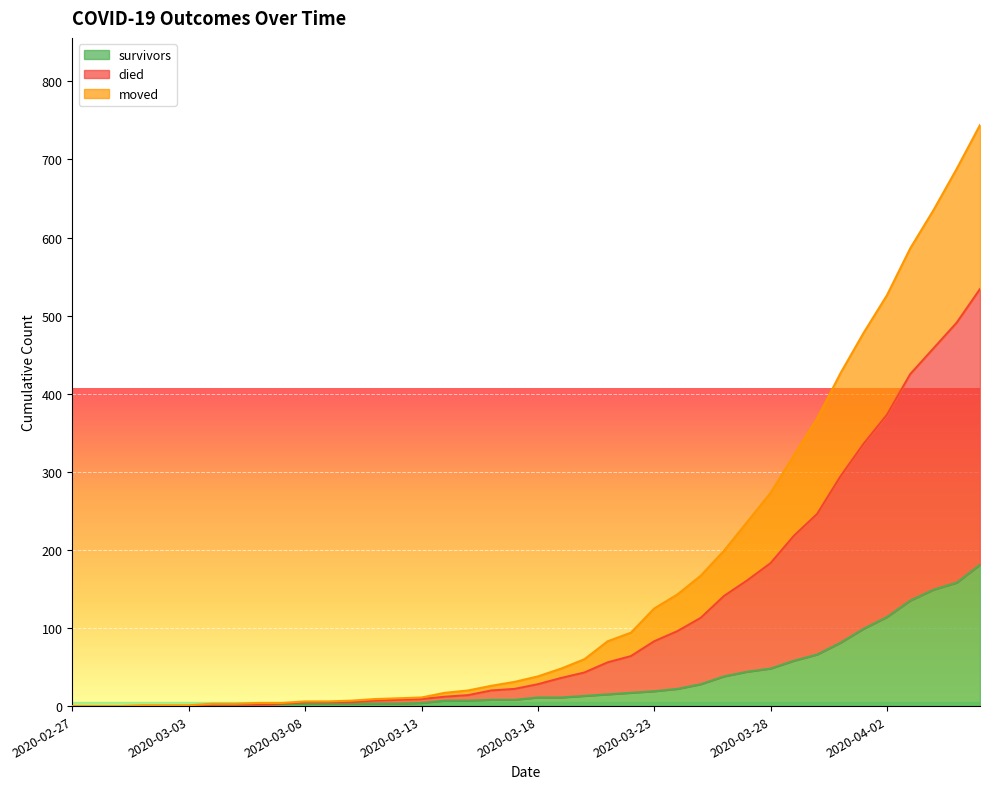

What is the label of the 20th point from the left?

2020-03-17